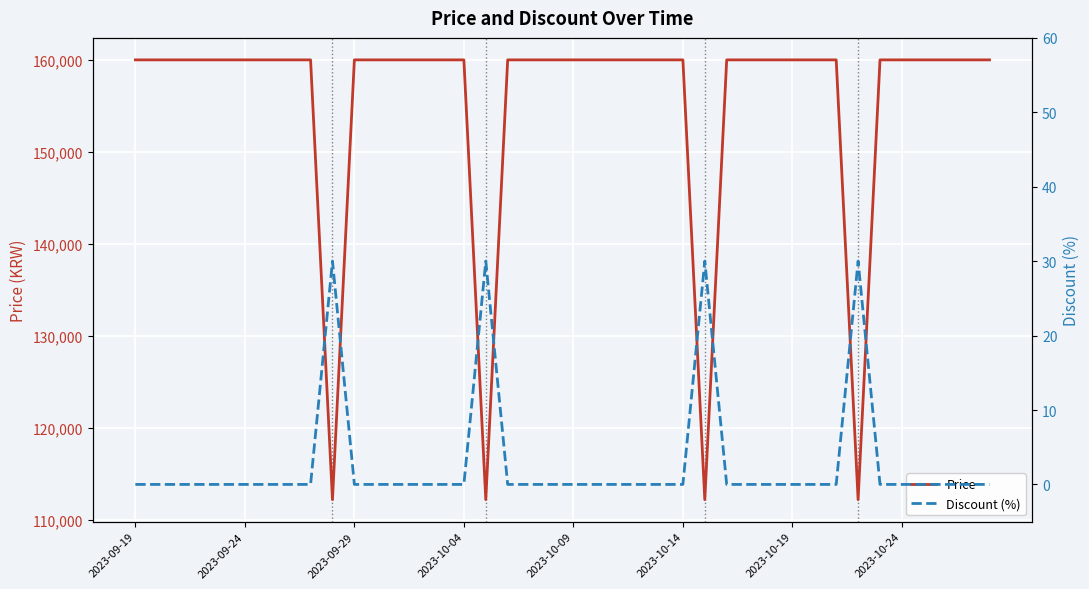

Which label corresponds to the smallest value in the chart?

2023-09-19